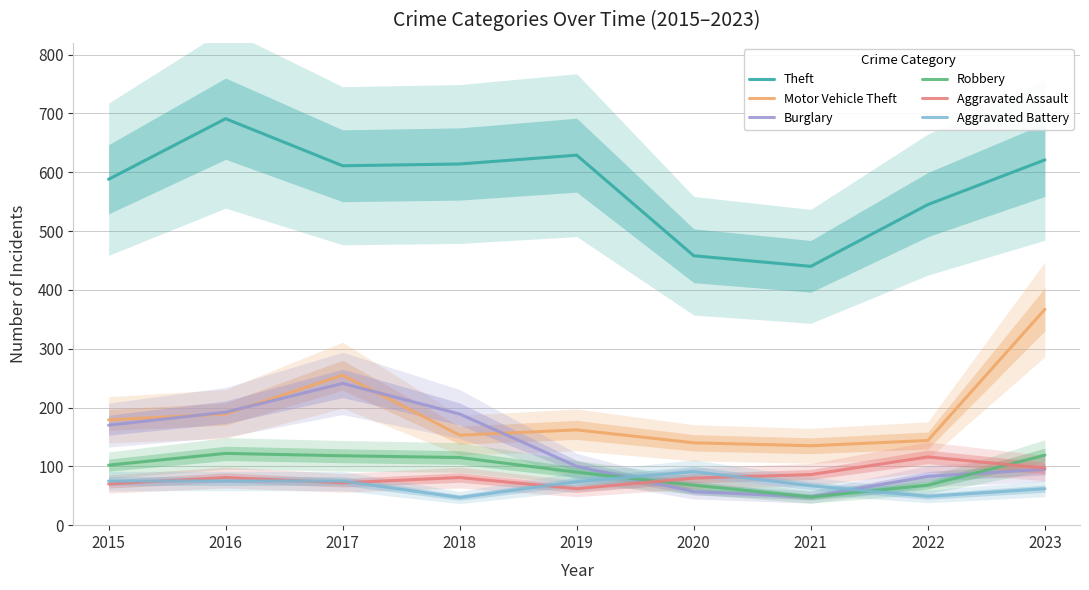

List the series in order of their peak value, lowest first.

Aggravated Battery, Aggravated Assault, Robbery, Burglary, Motor Vehicle Theft, Theft